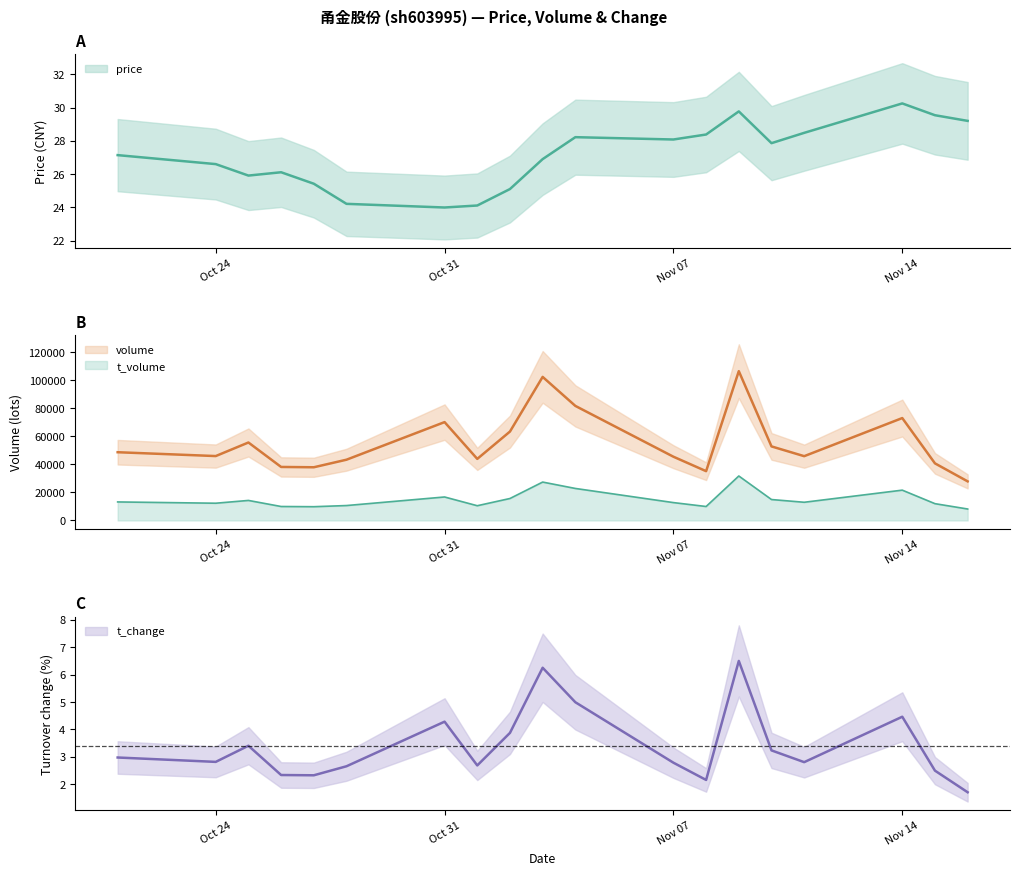

Which label corresponds to the smallest value in the chart?

2022-11-16